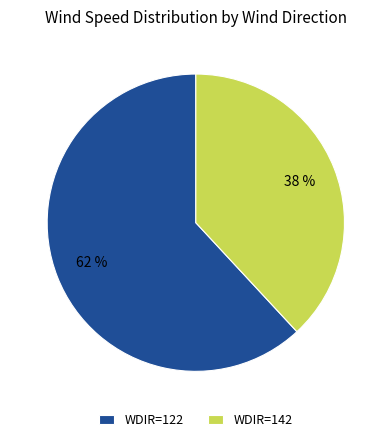

To the nearest percent, what portion does WDIR=142 represent?

38%